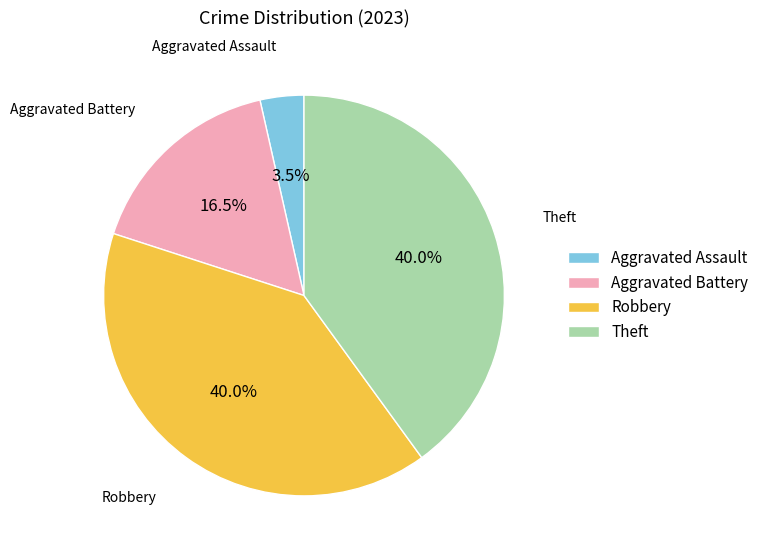

Which category has the smallest portion of the pie?

Aggravated Assault